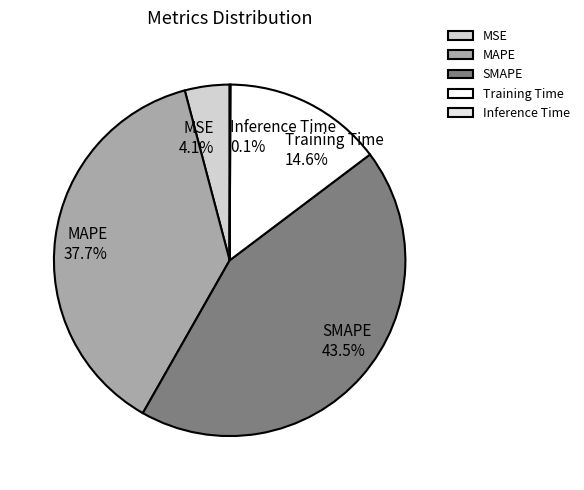

Is there any slice that represents more than half of the pie?

No